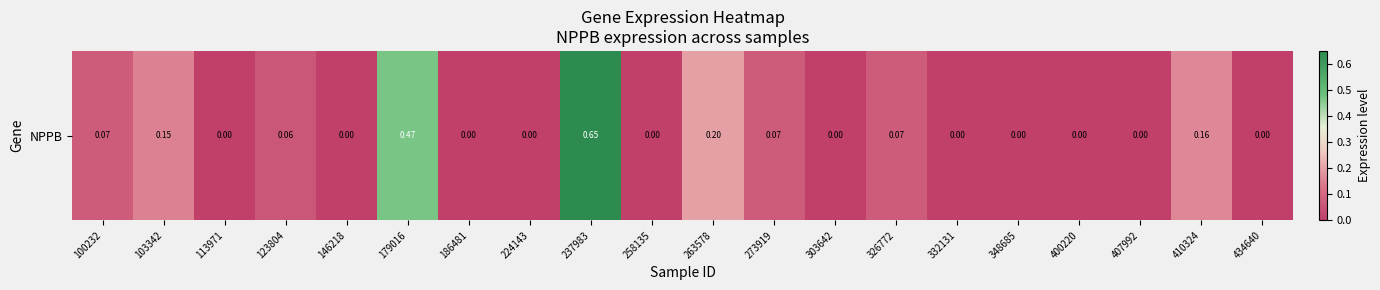

True or false: the data shows 0.0 at 348685.

True